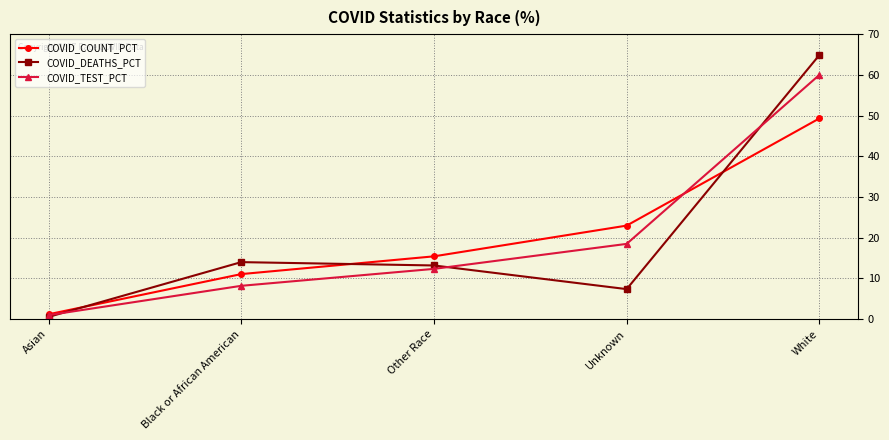

Count the number of categories in the chart.

5